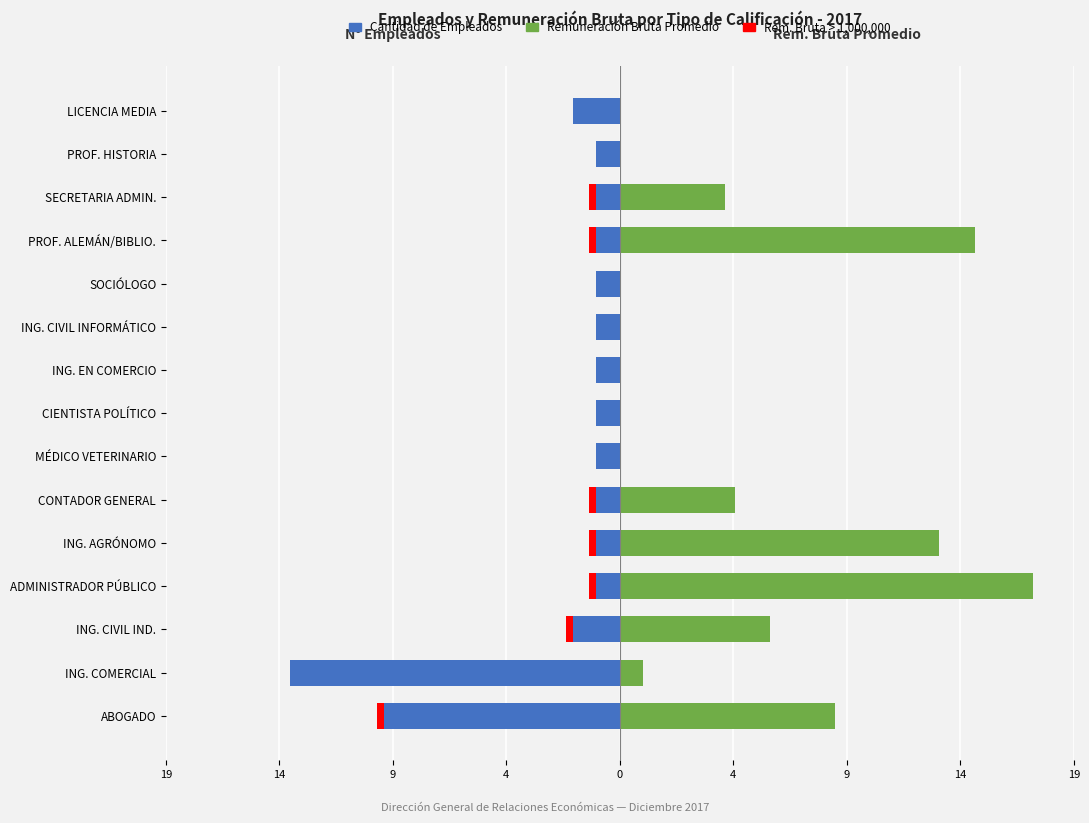

What is the greatest value displayed?

17.5